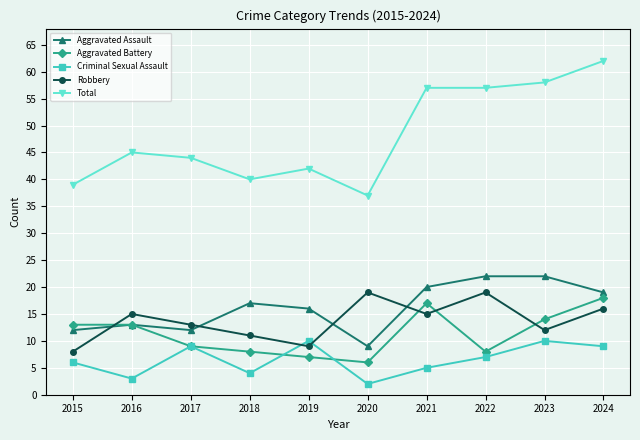

What is the minimum value for Aggravated Battery?

6